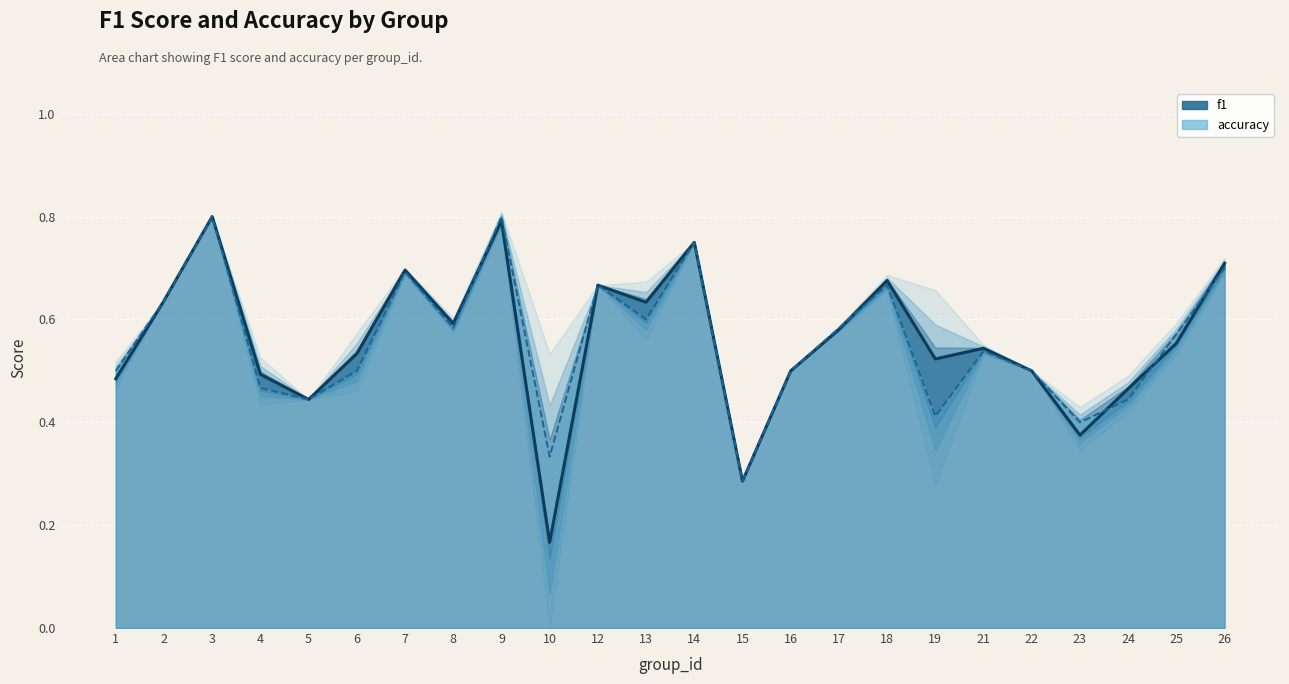

Is it true that accuracy equals 0.5 at 22?

True